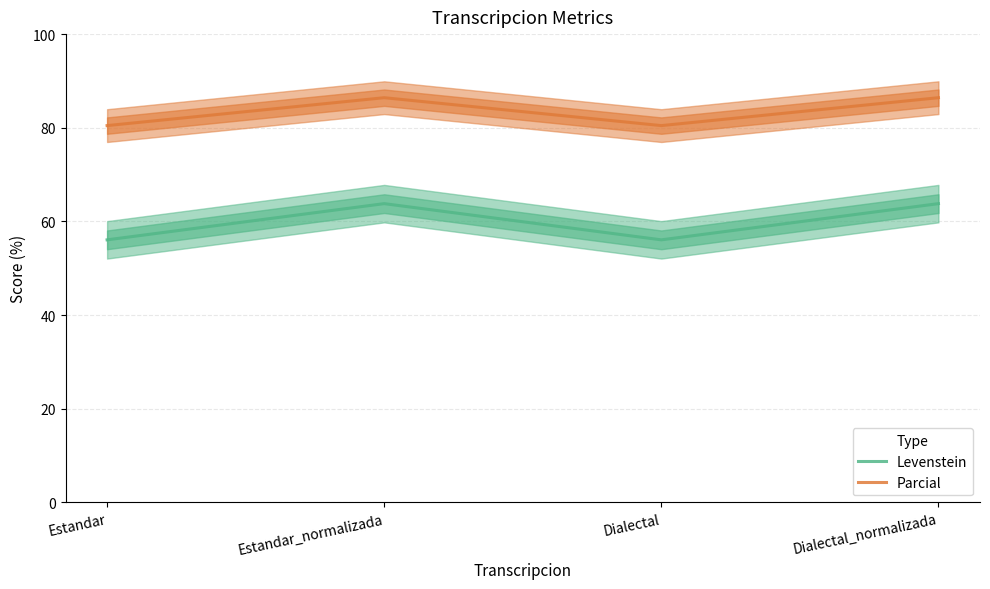

What is the average value of the Levenstein series?

59.9